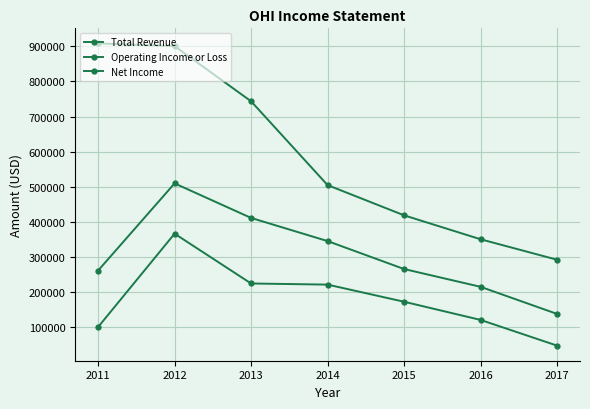

What is the maximum value shown in the chart?

908400